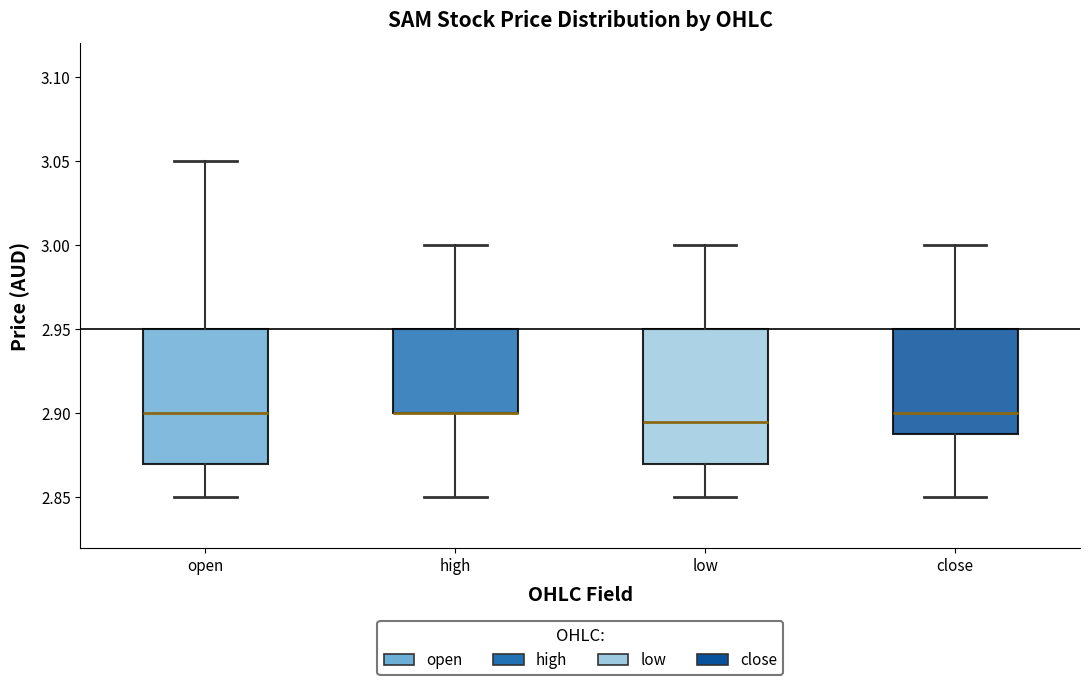

Where is the upper edge of the box for low on the y-axis? The values are not printed on the chart, so give them approximately, as read against the axis.

2.950